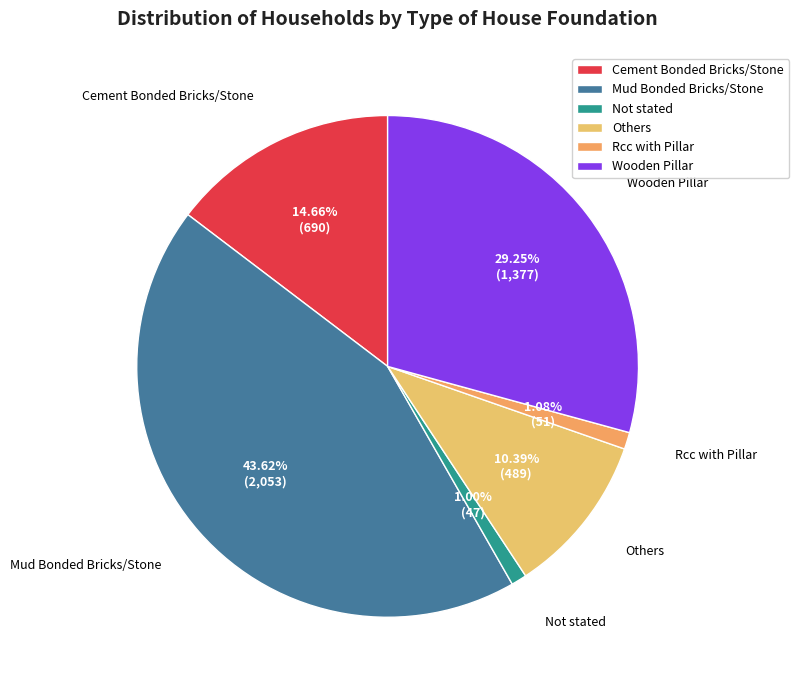

What is the largest slice in the pie chart?

Mud Bonded Bricks/Stone